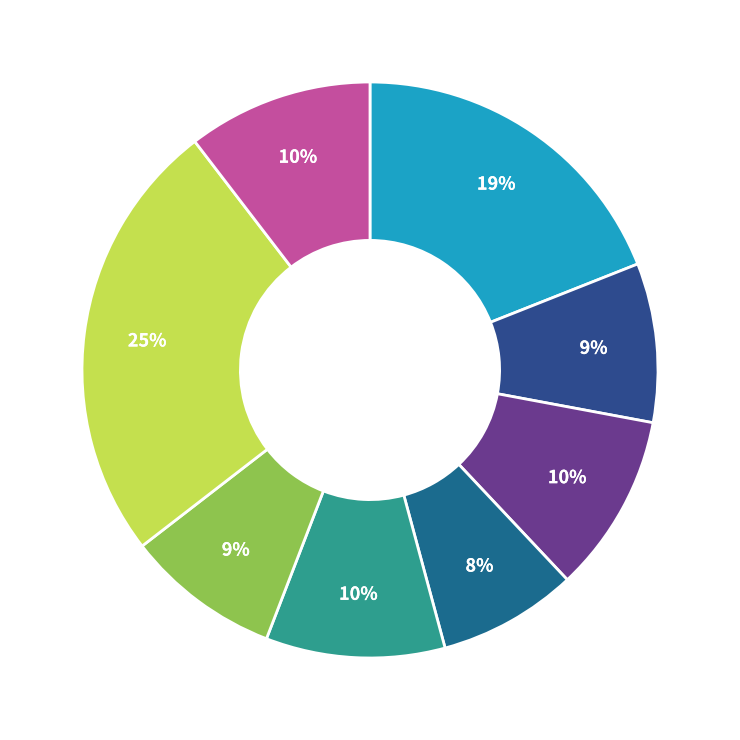

How many segments does this pie chart have?

8